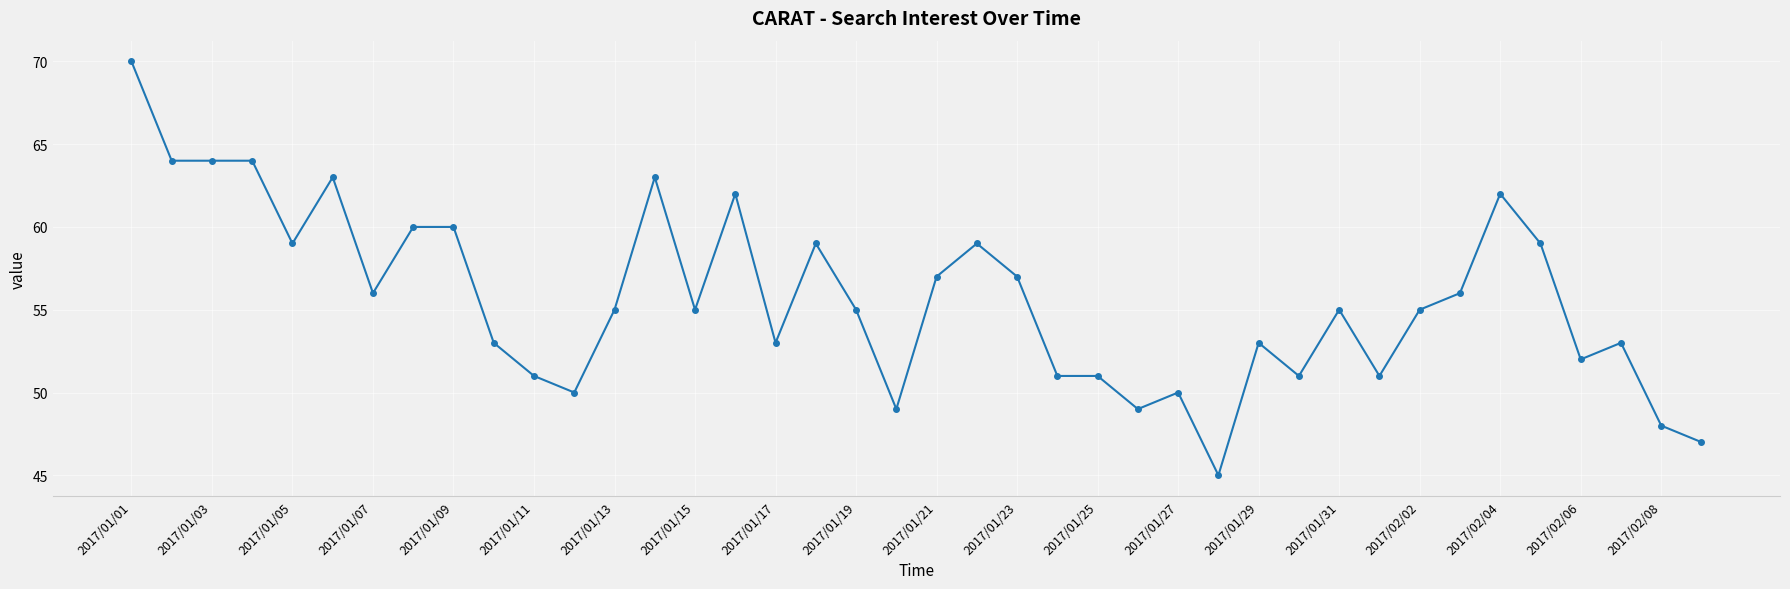

What is the difference between the maximum and second lowest values?

23